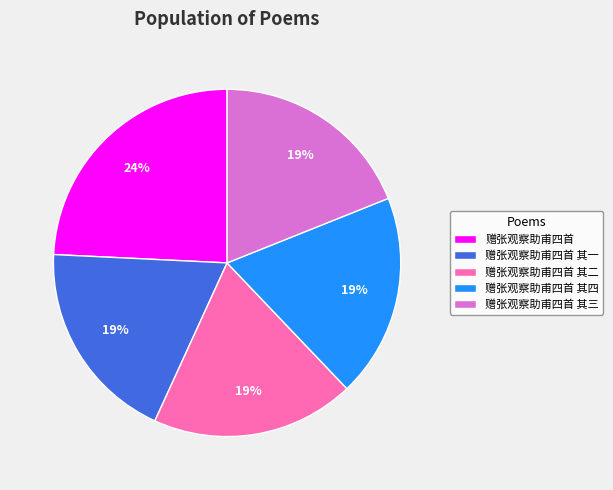

Approximately how many times larger is the value at 赠张观察助甫四首 其四 compared to 赠张观察助甫四首 其三?

1.0